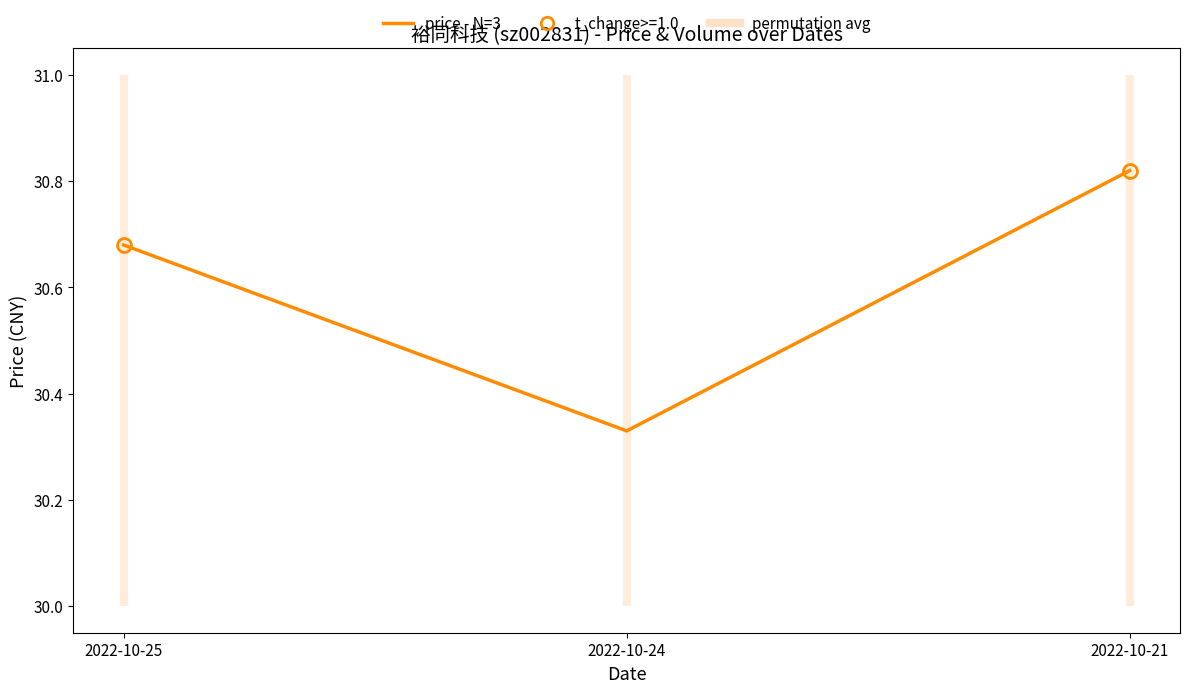

Which has a higher value, 2022-10-24 or 2022-10-25?

2022-10-25